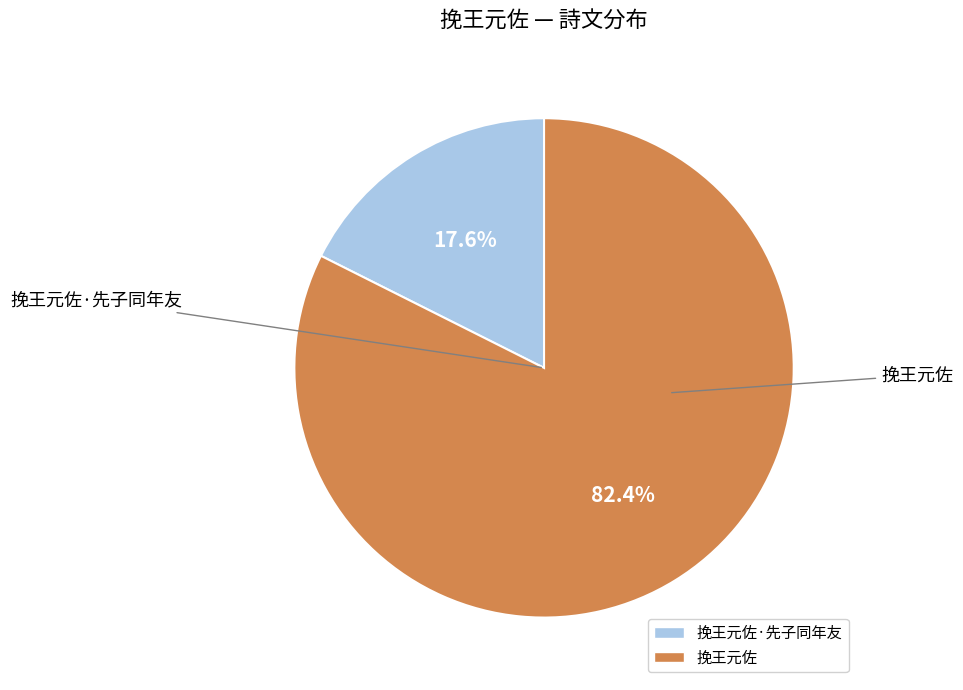

Is there any slice that represents more than half of the pie?

Yes